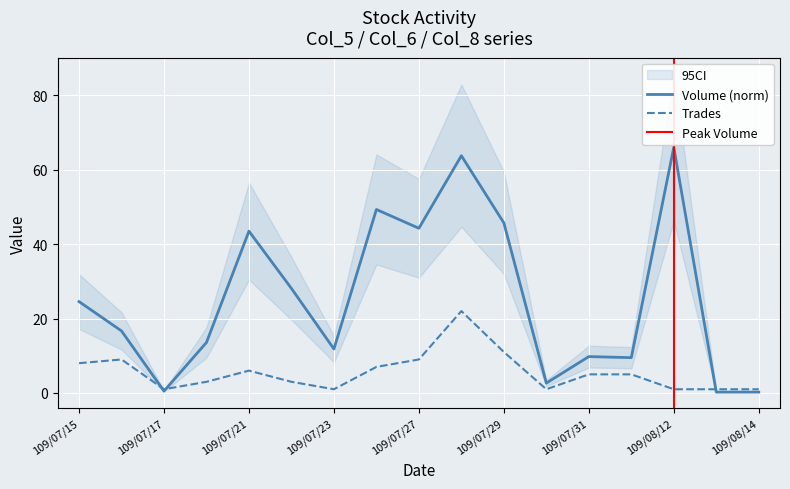

At which label does Trades reach its minimum?

109/07/17